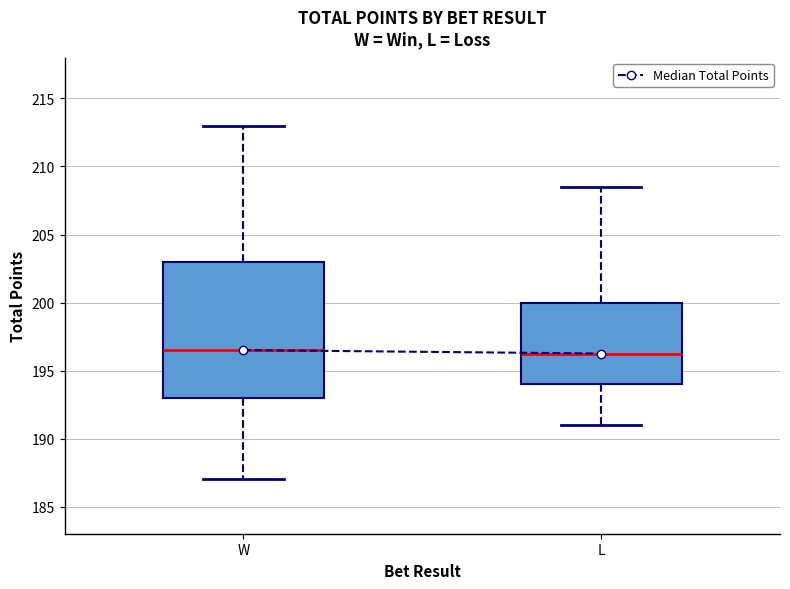

Reading left to right, read every box against the y-axis: the position of its median line, the range the box covers, and the ends of its whiskers. The values are not printed on the chart, so give them approximately, as read against the axis.

W: median 196.5, box 193.0 to 203.0, whiskers 187.0 to 213.0
L: median 196.5, box 194.0 to 200.0, whiskers 191.0 to 208.5